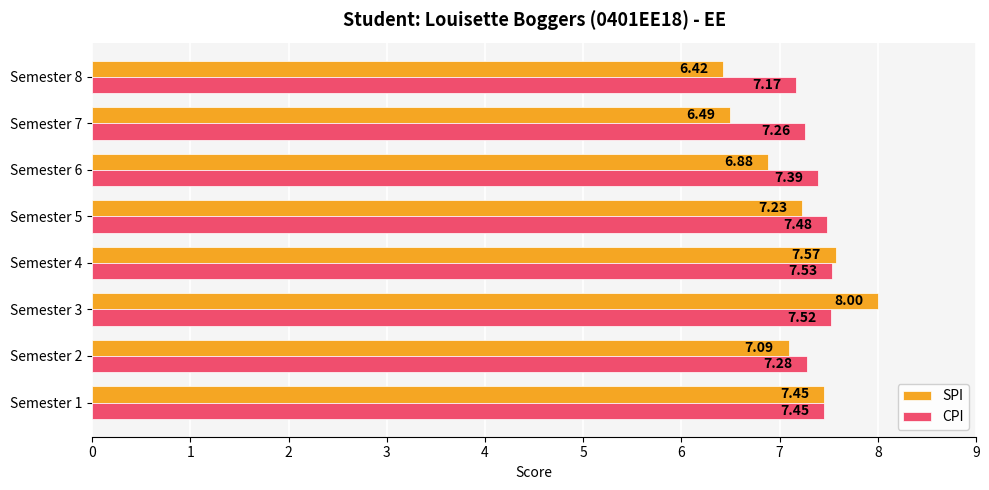

Rank the series by their maximum value, from lowest to highest.

CPI, SPI